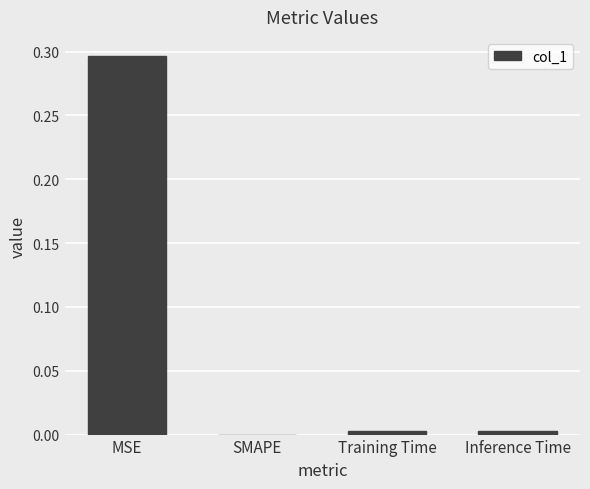

The chart shows a value of 0.0 at Training Time. True or false?

True